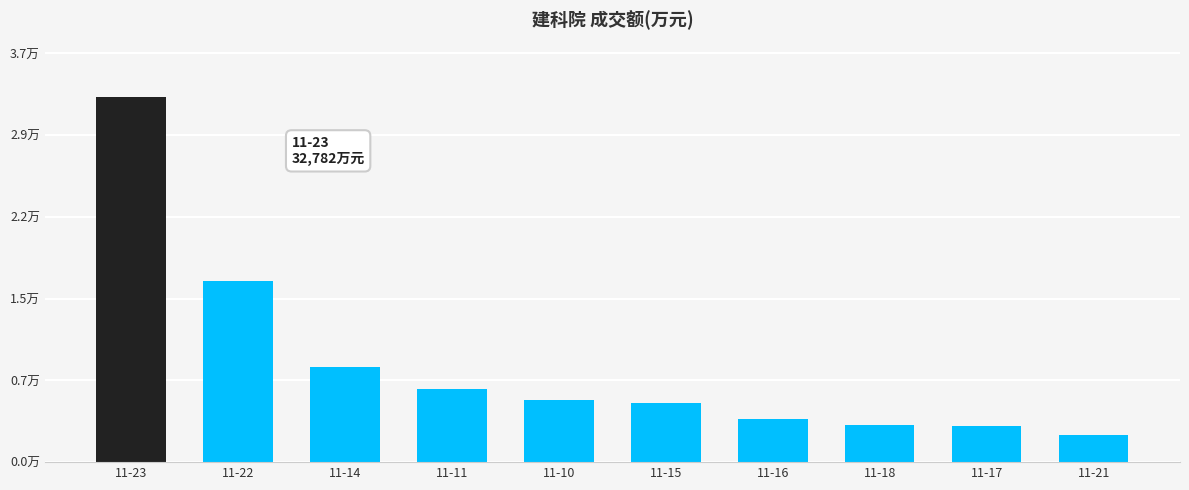

Are the bars grouped side by side (vs. stacked)?

No